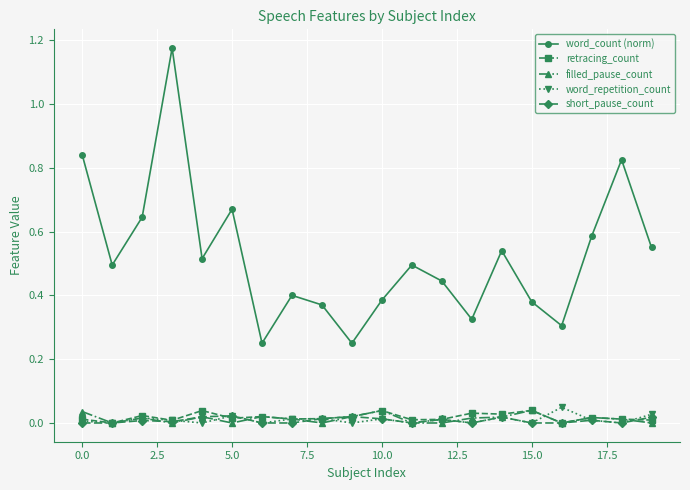

Which series has the largest range (max minus min)?

word_count (norm)